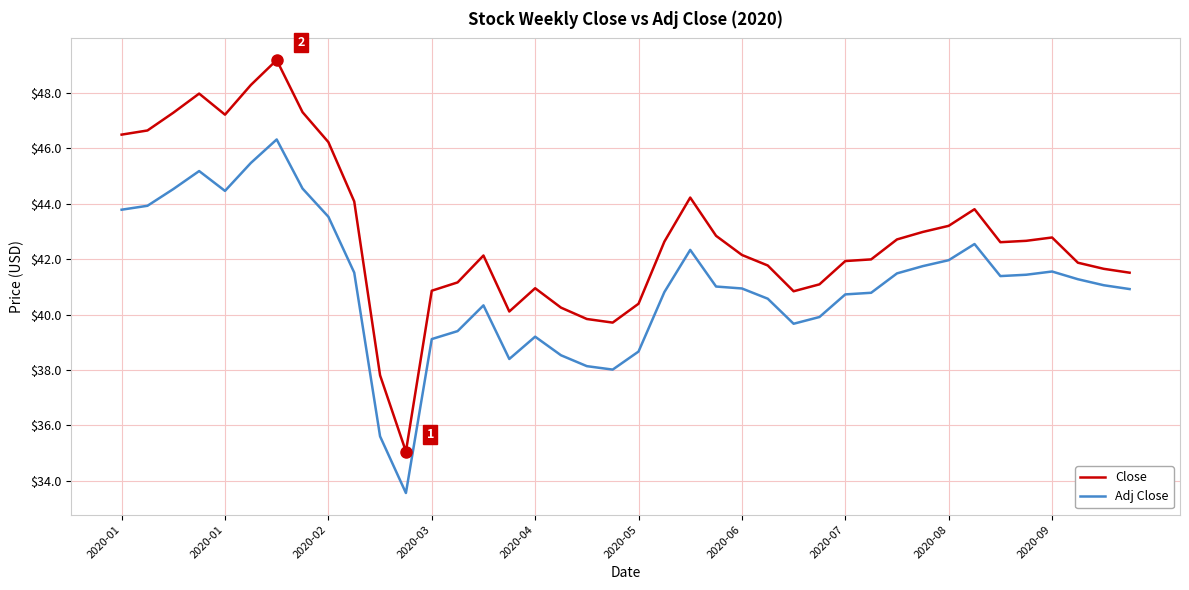

True or false: Close and Adj Close intersect in this chart.

False